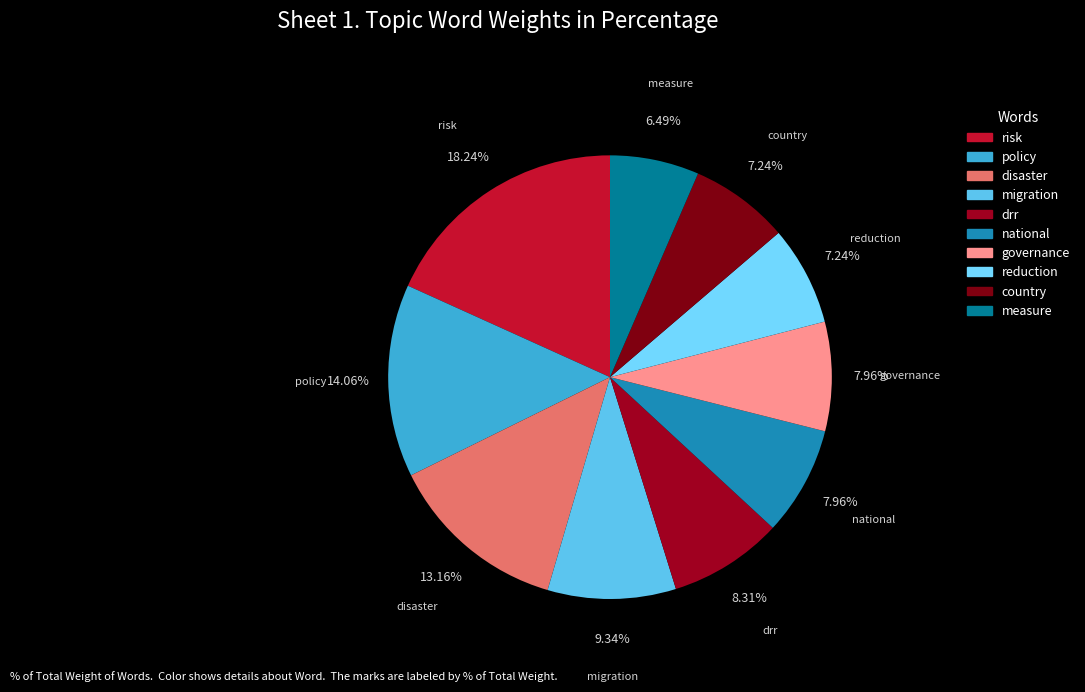

To the nearest percent, what is the difference between the largest and smallest slice percentages?

12%